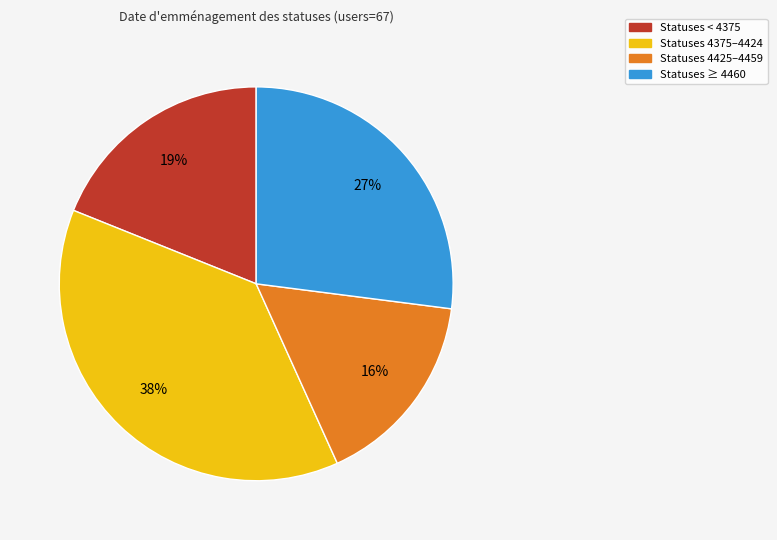

To the nearest percent, what is the average slice percentage?

25%